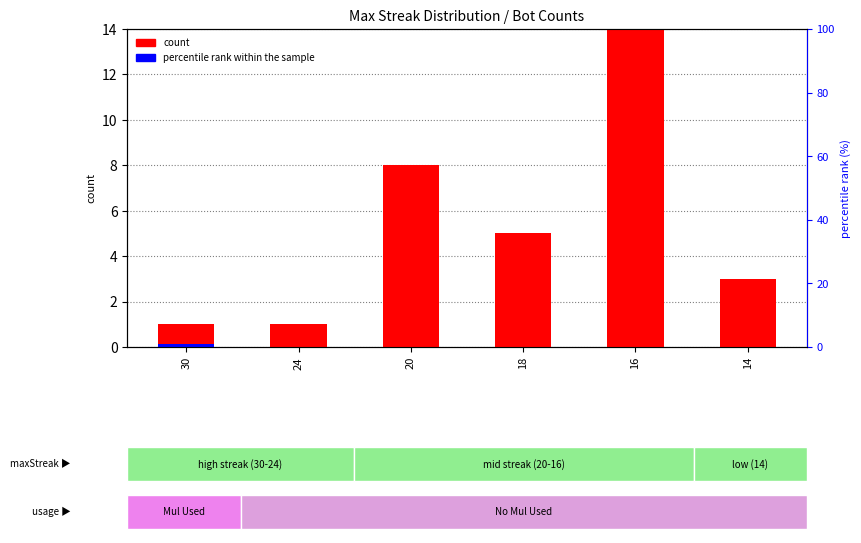

What are all the series names shown in the legend?

count, percentile rank within the sample